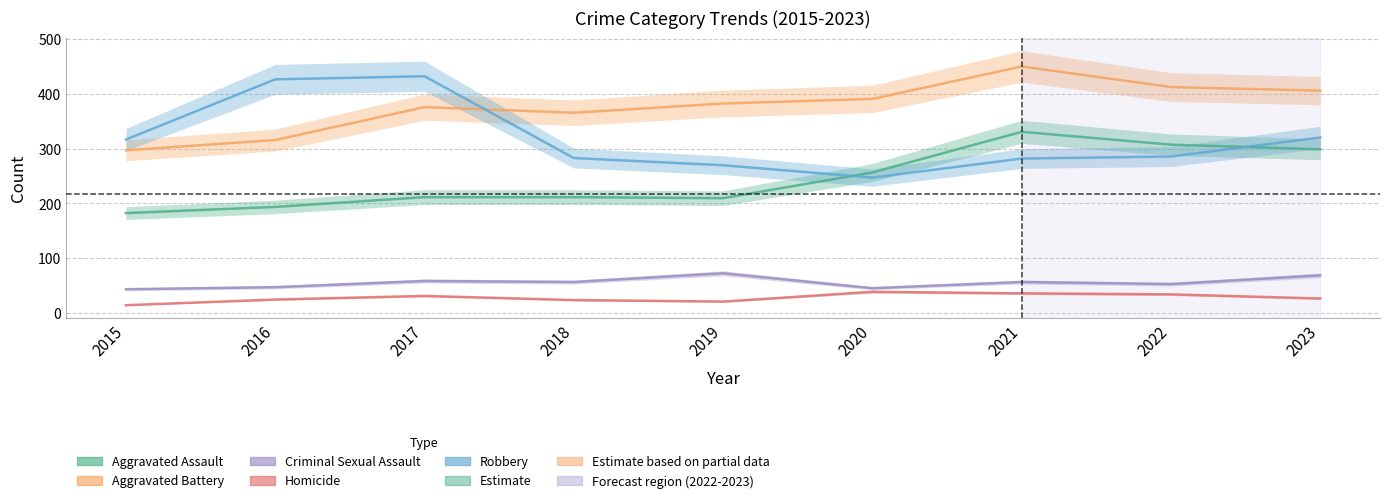

True or false: Criminal Sexual Assault has a value of 47.0 at 2016.

True